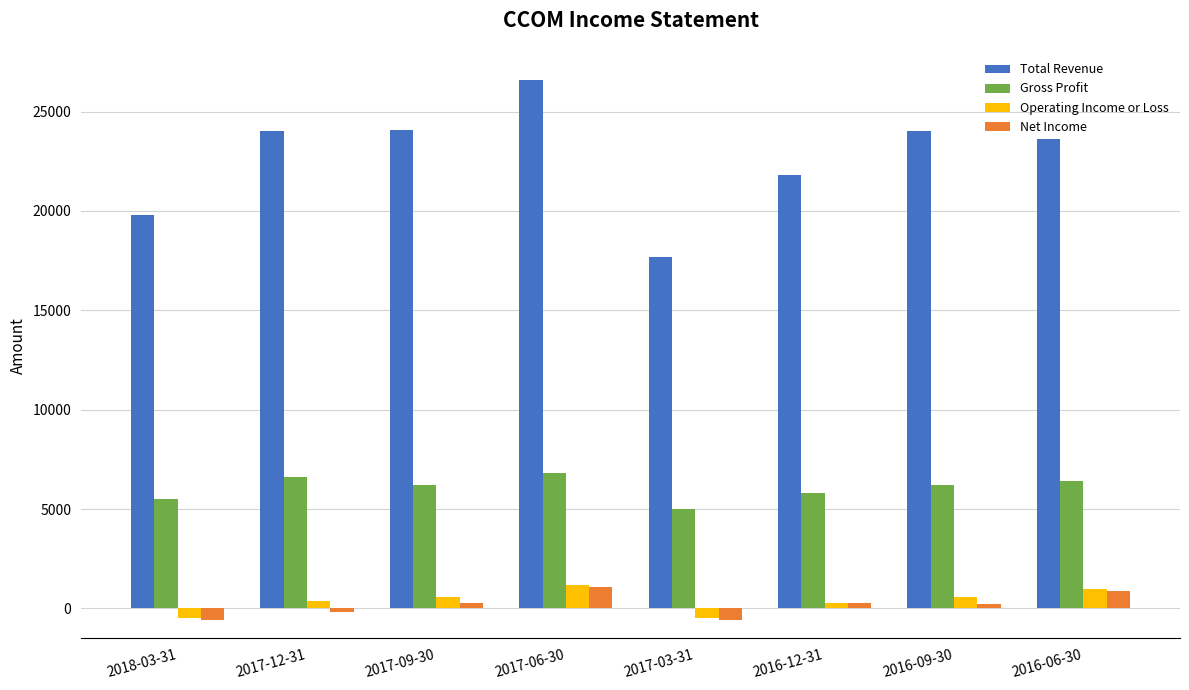

What is the label of the 4th bar from the left?

2017-06-30